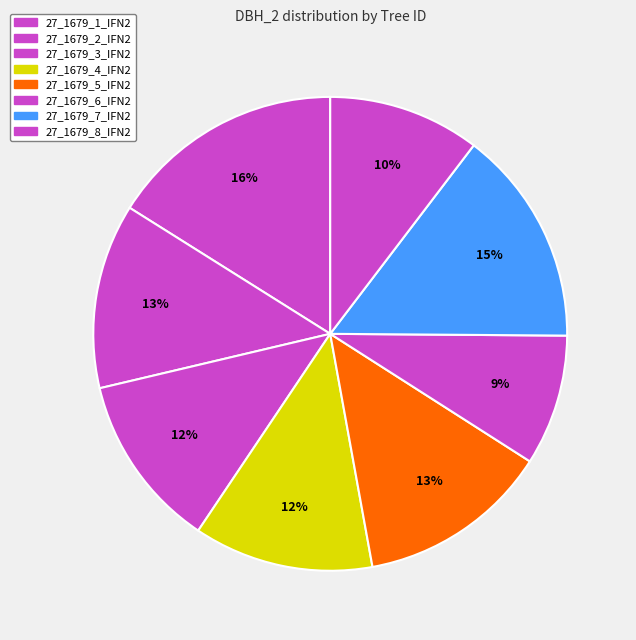

How many slices are in this pie chart?

8